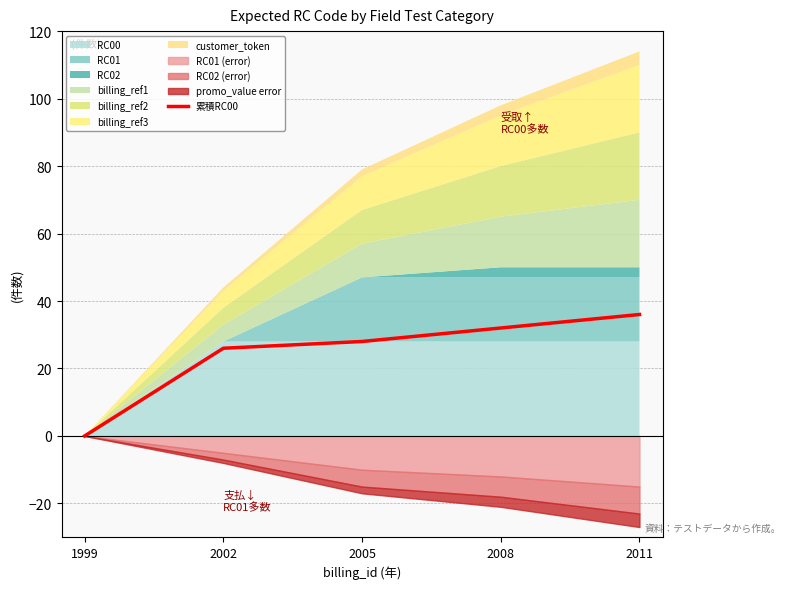

What is the sum of the values at 2011 and 2008?

68